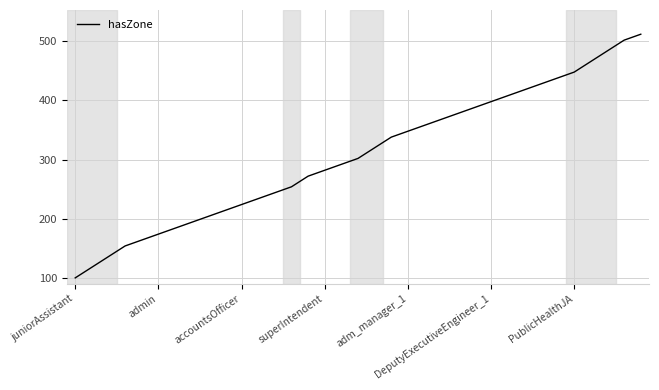

What is the smallest value displayed?

100